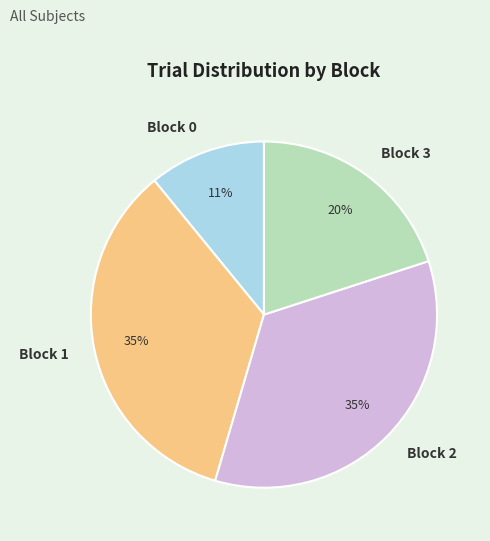

Which slice is the smallest?

Block 0